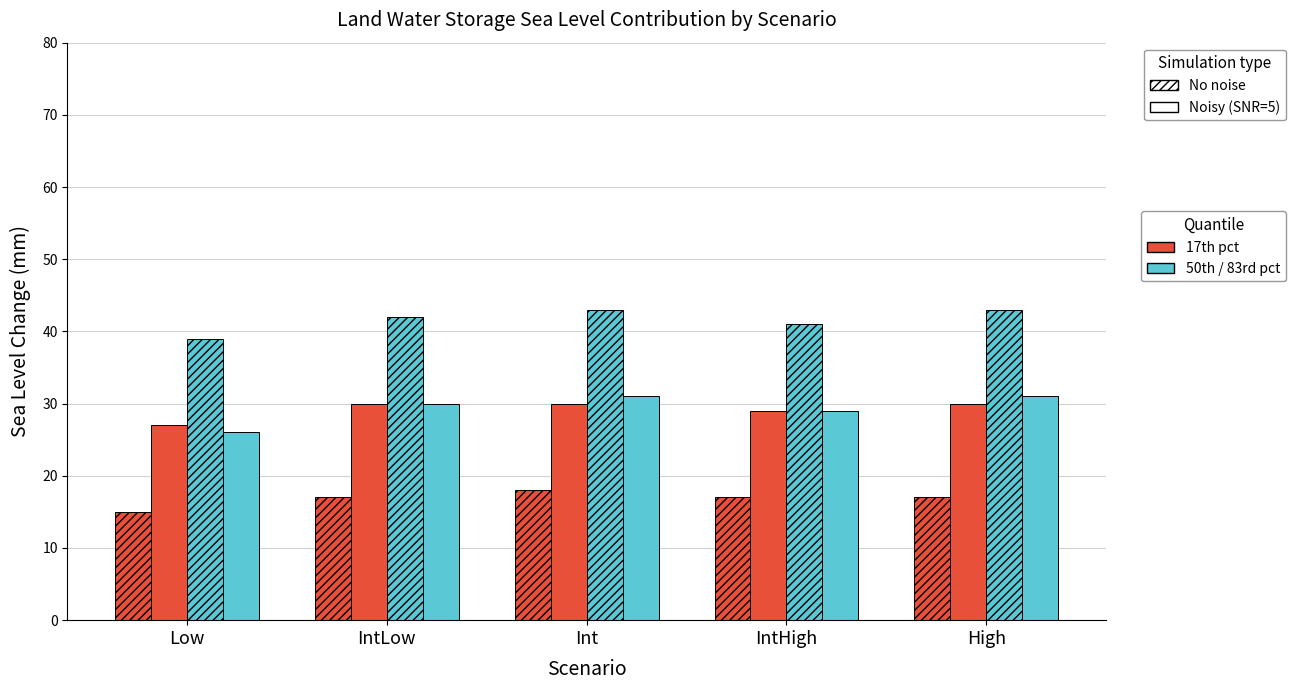

Reading right to left, extract all data points from this chart.

17th pct (No noise): High=17	IntHigh=17	Int=18	IntLow=17	Low=15
50th pct (Noisy): High=30	IntHigh=29	Int=30	IntLow=30	Low=27
83rd pct (No noise): High=43	IntHigh=41	Int=43	IntLow=42	Low=39
17th pct 2150 (Noisy): High=31	IntHigh=29	Int=31	IntLow=30	Low=26